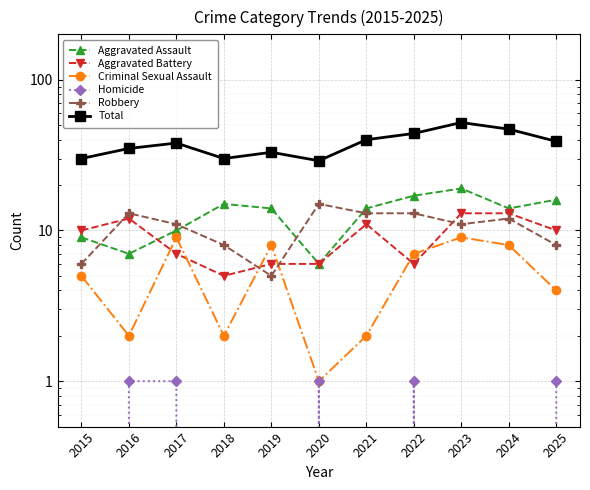

At which category does Robbery reach its first local peak?

2016